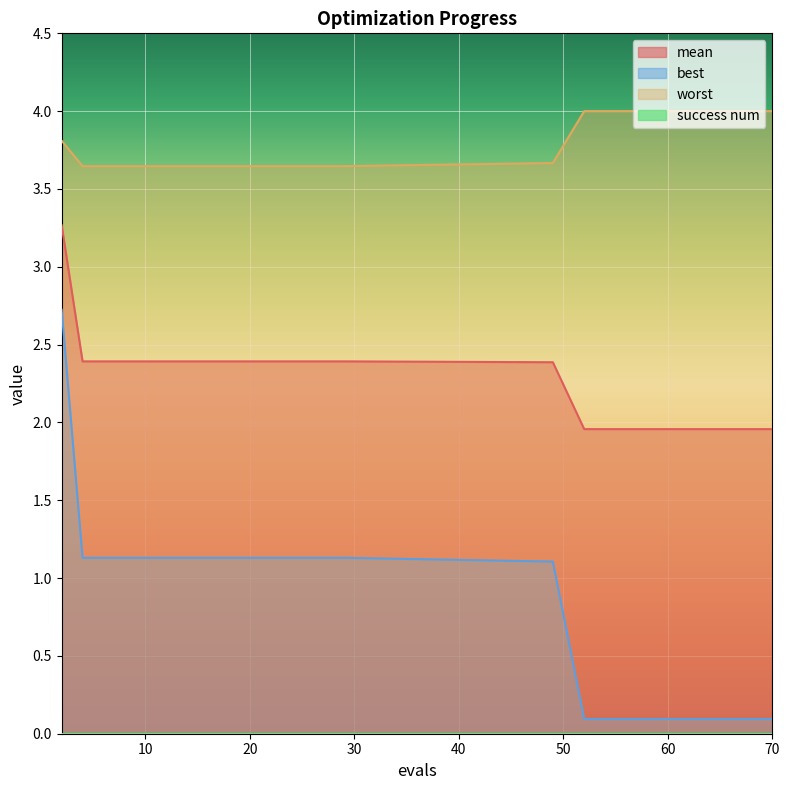

What is the difference between the second highest and minimum values in the best series?

1.0